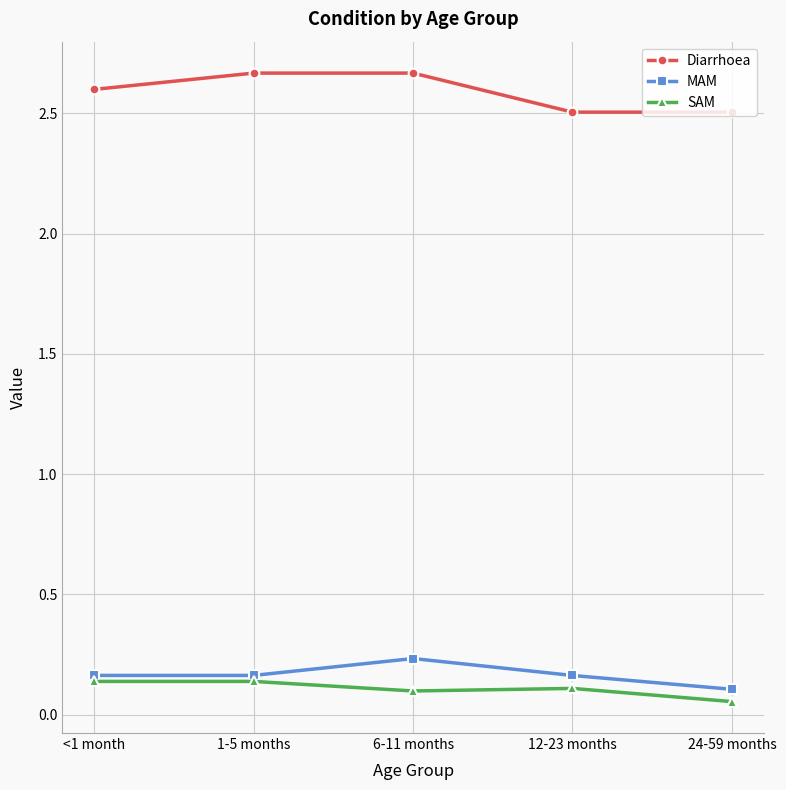

The value of Diarrhoea at <1 month is 1.7. True or false?

False